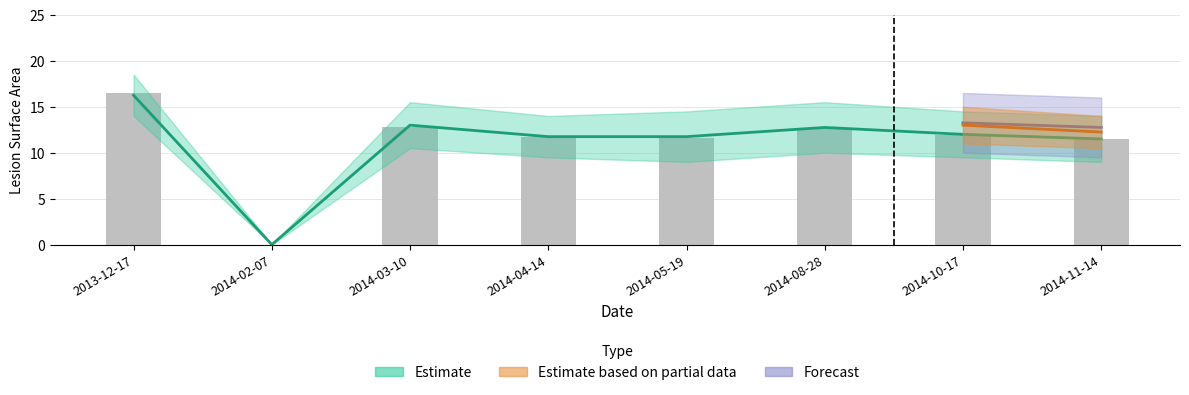

Reading right to left, what are all the values shown in this chart?

powierzchnia zmiany: 2014-11-14=11.5	2014-10-17=11.9	2014-08-28=12.7	2014-05-19=11.6	2014-04-14=11.7	2014-03-10=12.8	2014-02-07=0.0	2013-12-17=16.5
zmiana powierzchni w %: 2014-11-14=11.5	2014-10-17=12.0	2014-08-28=12.8	2014-05-19=11.8	2014-04-14=11.8	2014-03-10=13.0	2014-02-07=0.0	2013-12-17=16.2